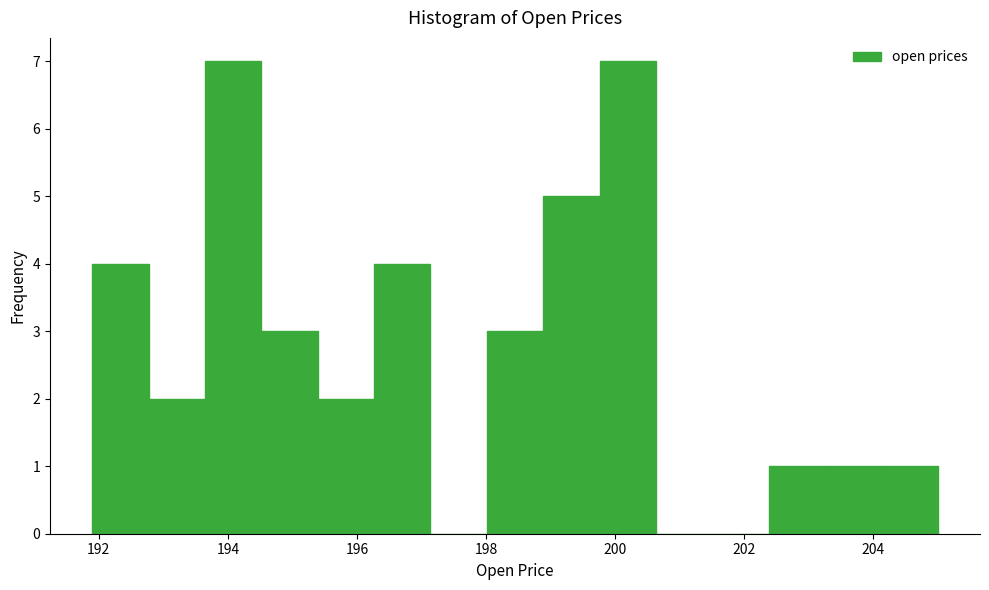

What is the height of the bar covering 192.8 to 193.6 on the x-axis? Neither the bar edges nor the heights are printed on the chart, so give them approximately, as read against the axes.

2